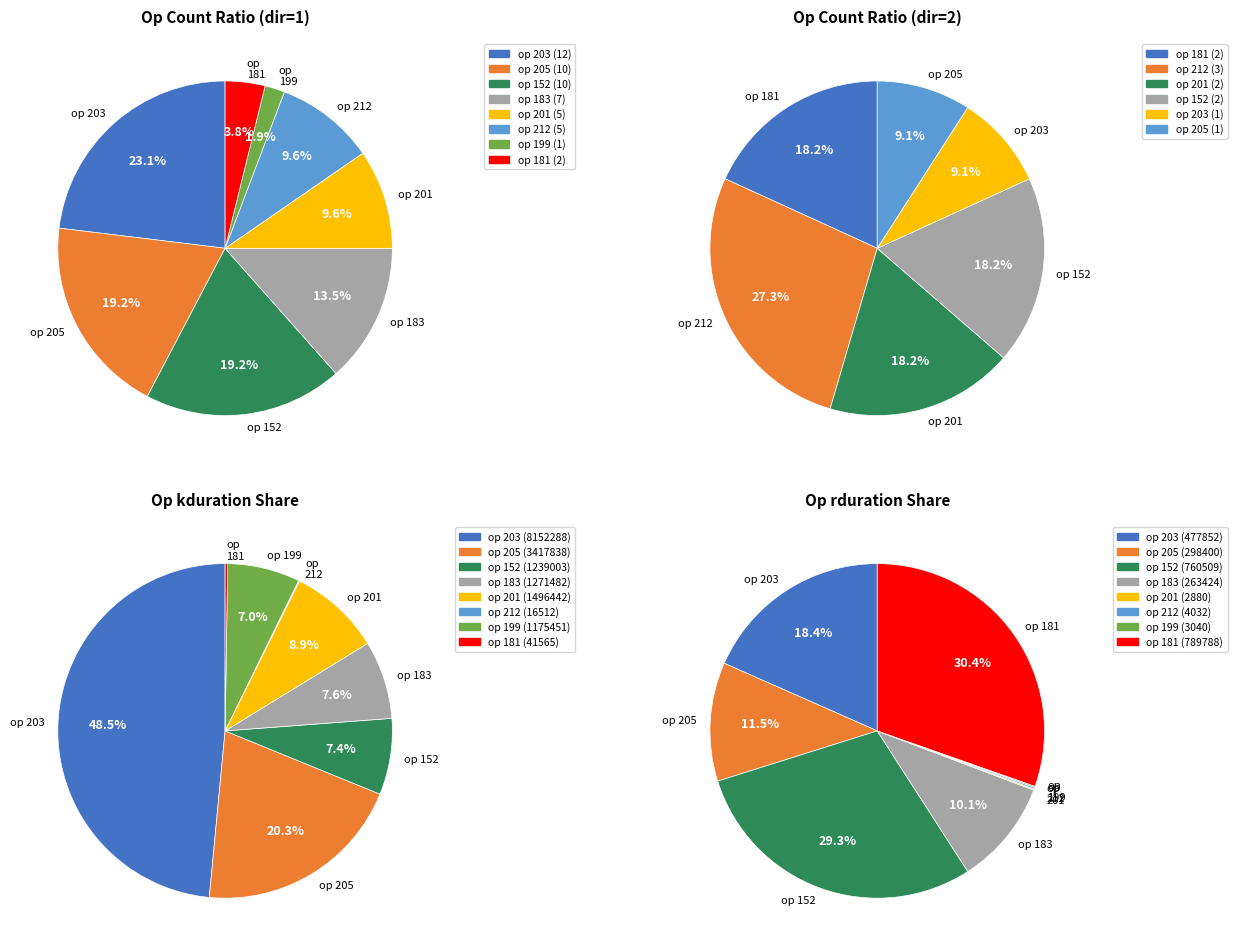

True or false: op_212 accounts for 14% of the total.

False